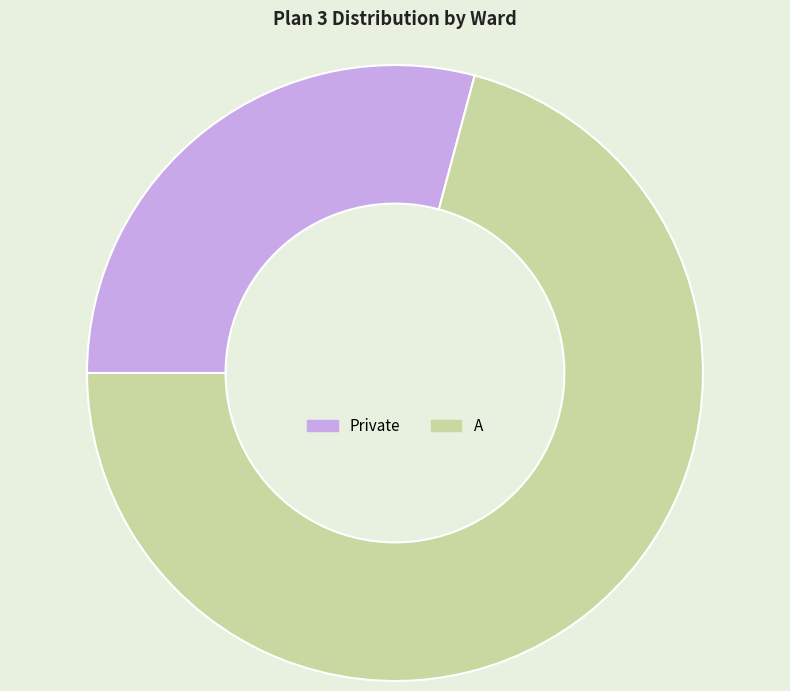

What is the largest slice in the pie chart?

A